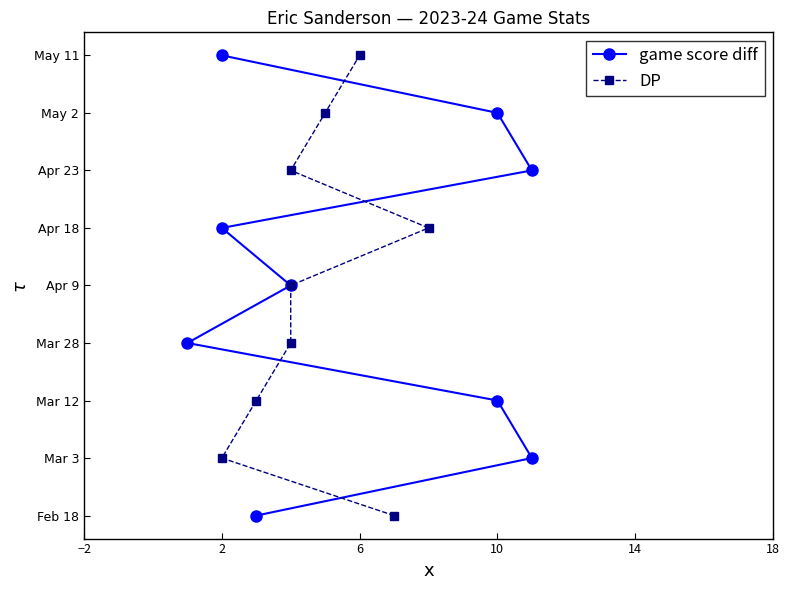

Which has a higher value, 14 or 18?

18